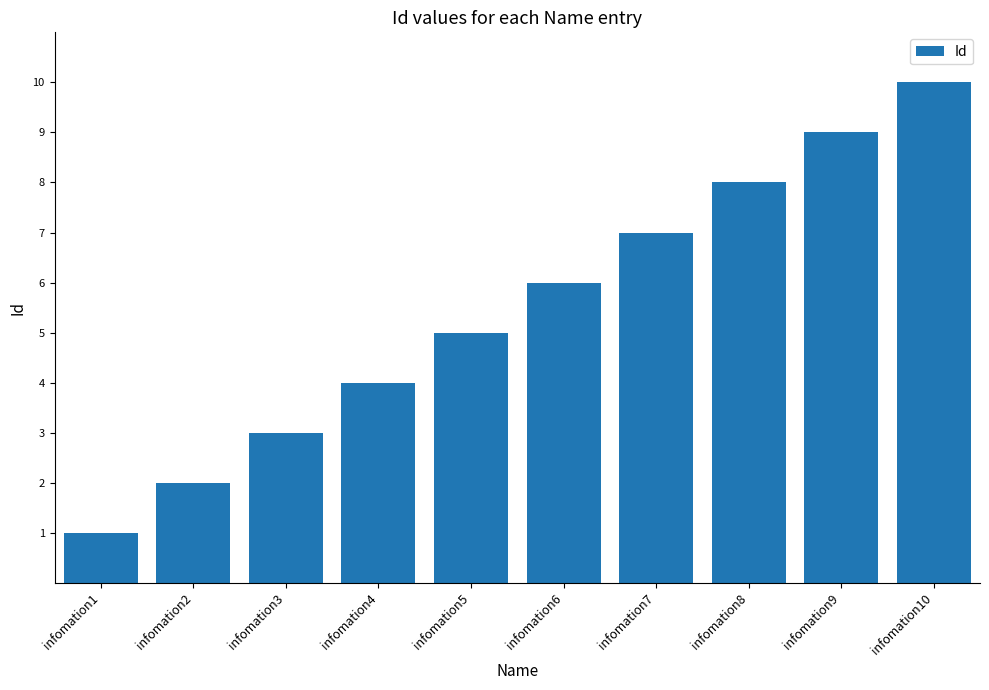

Does the chart contain stacked bars?

No